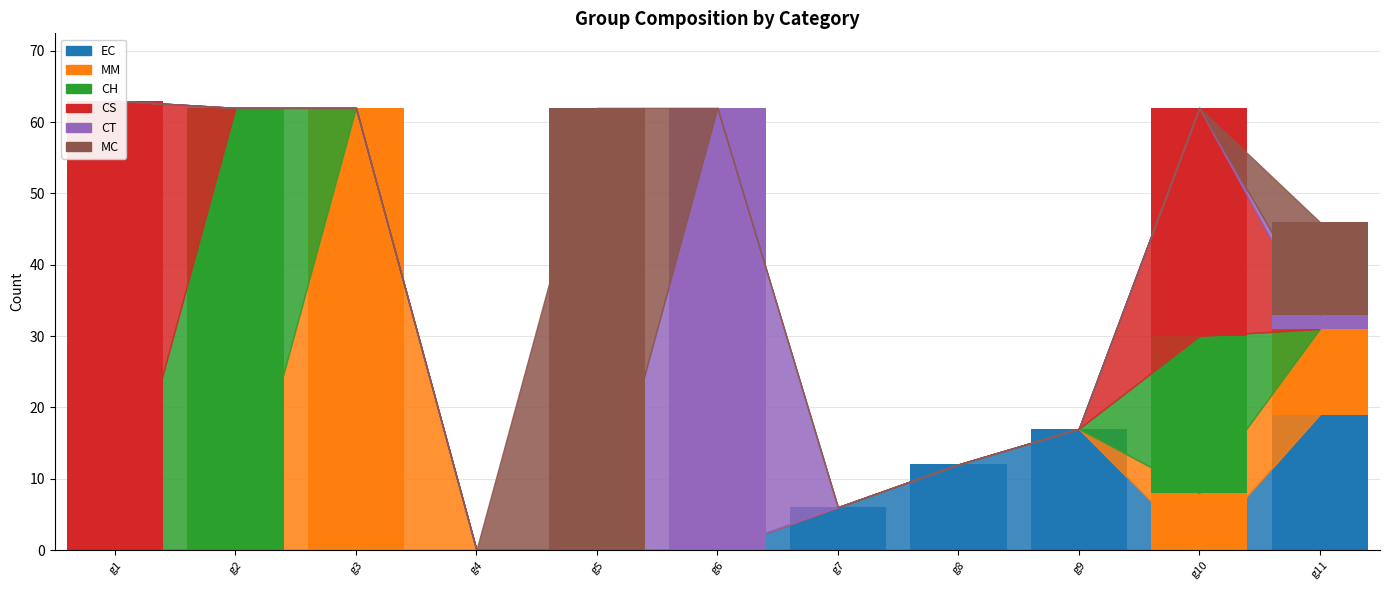

What is the sum of all MC values?

75